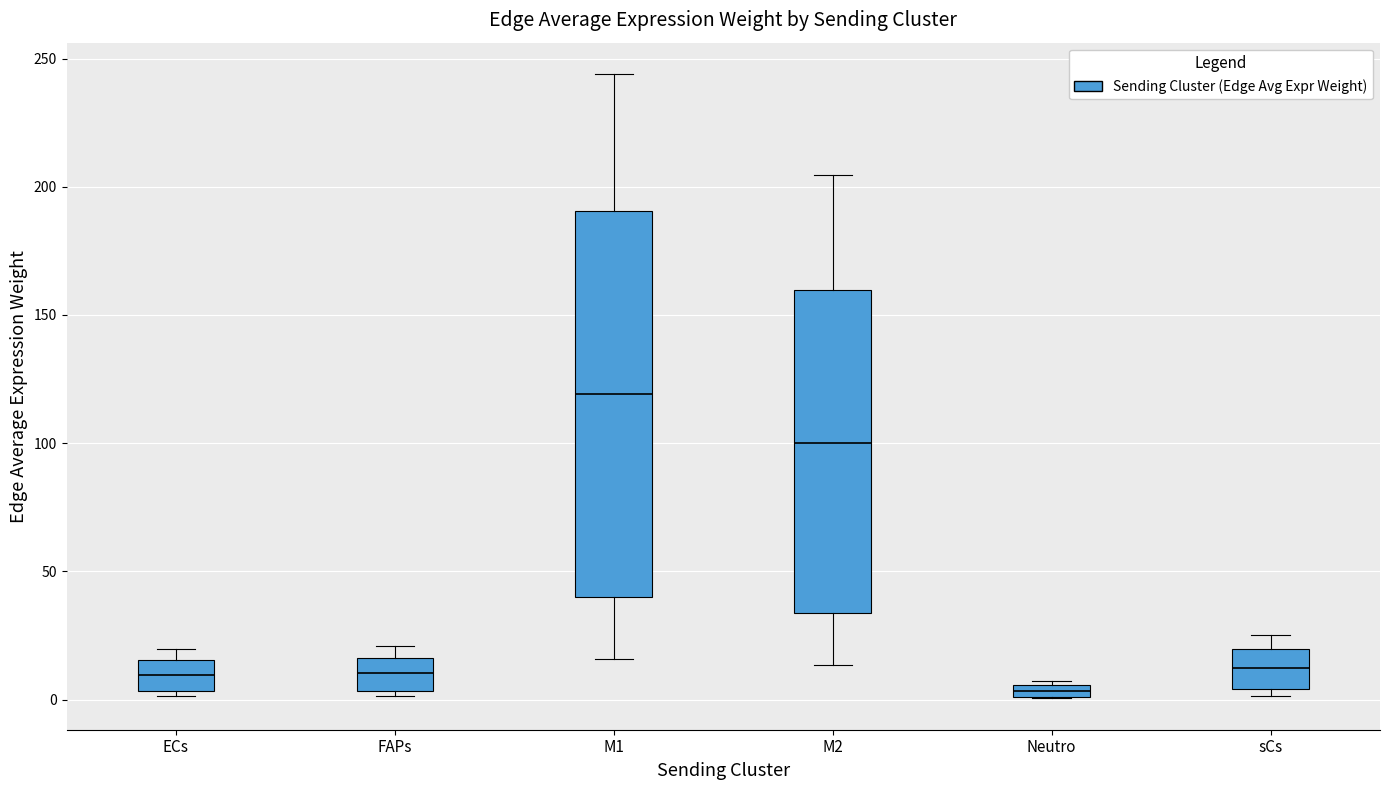

Which box is the tallest, from its lower edge to its upper edge?

M1